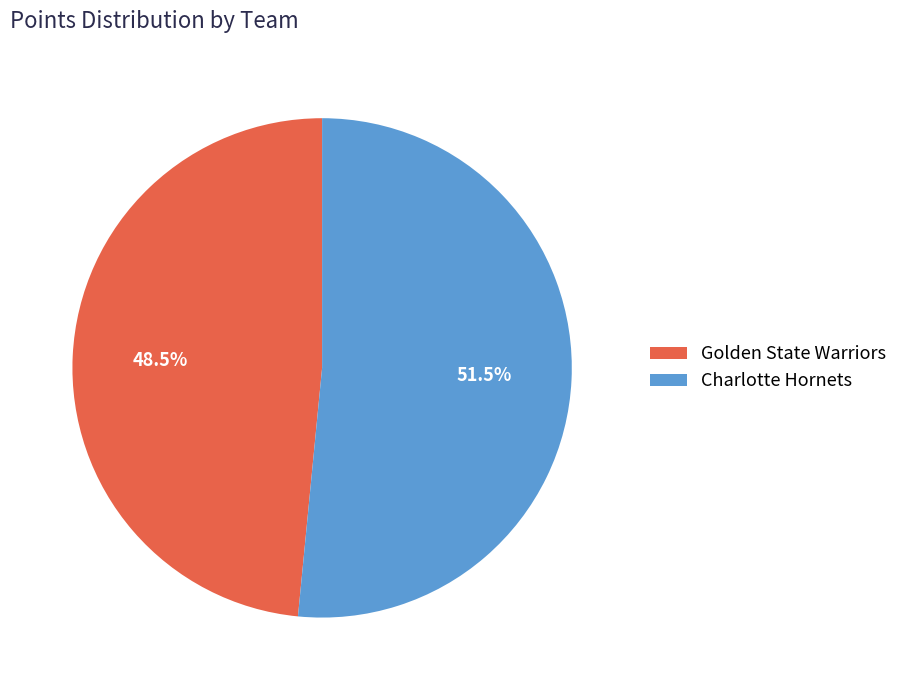

True or false: Golden State Warriors accounts for 62% of the total.

False